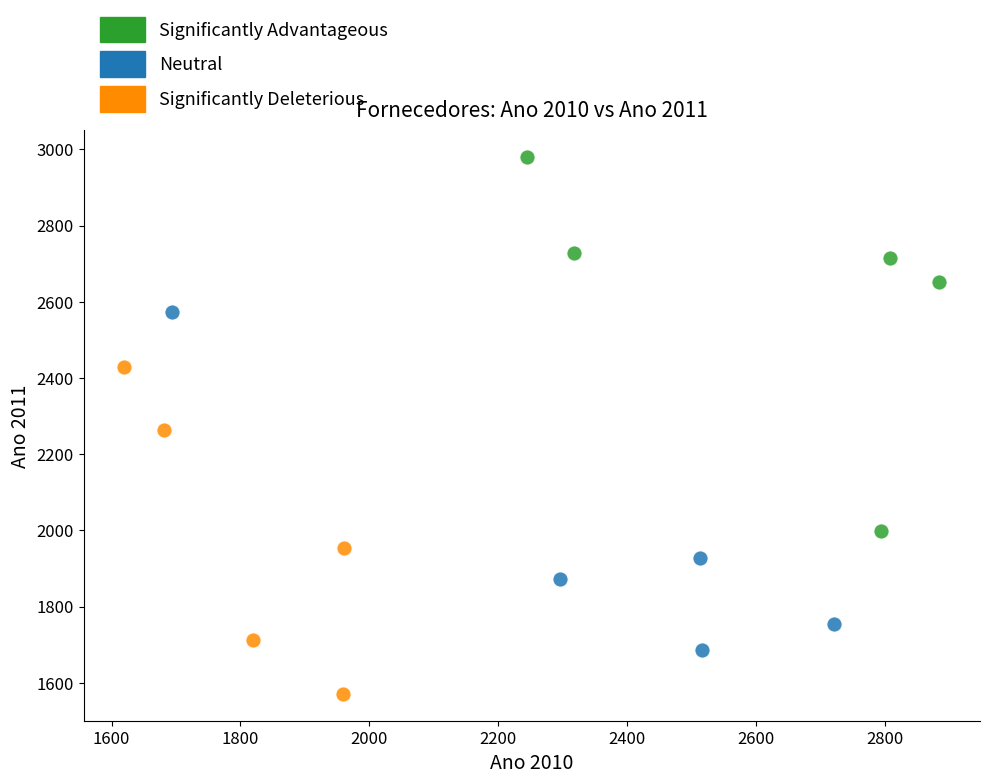

Which series reaches the maximum Y coordinate?

Significantly Advantageous